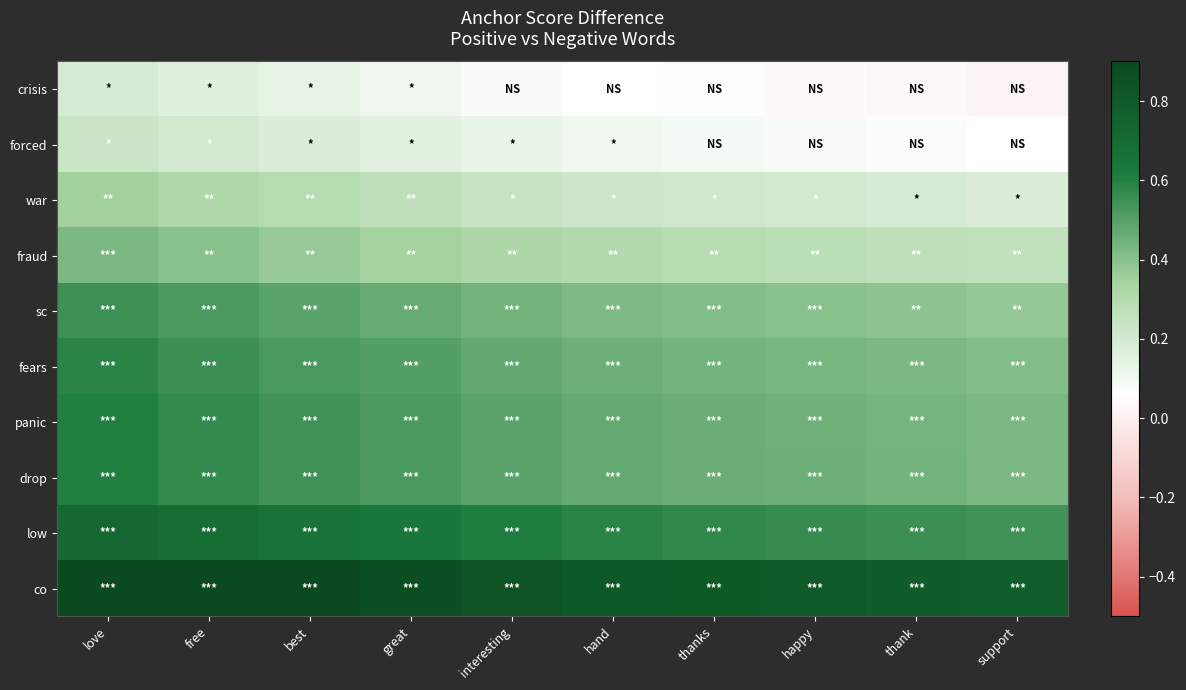

Which label corresponds to the largest value in the chart?

love